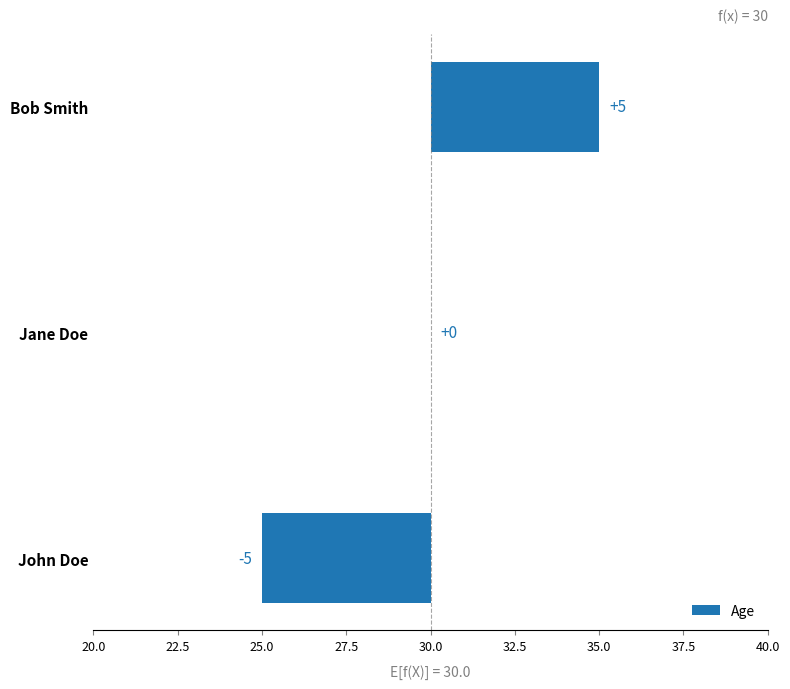

Reading right to left, what are all the values shown in this chart?

5	0	-5